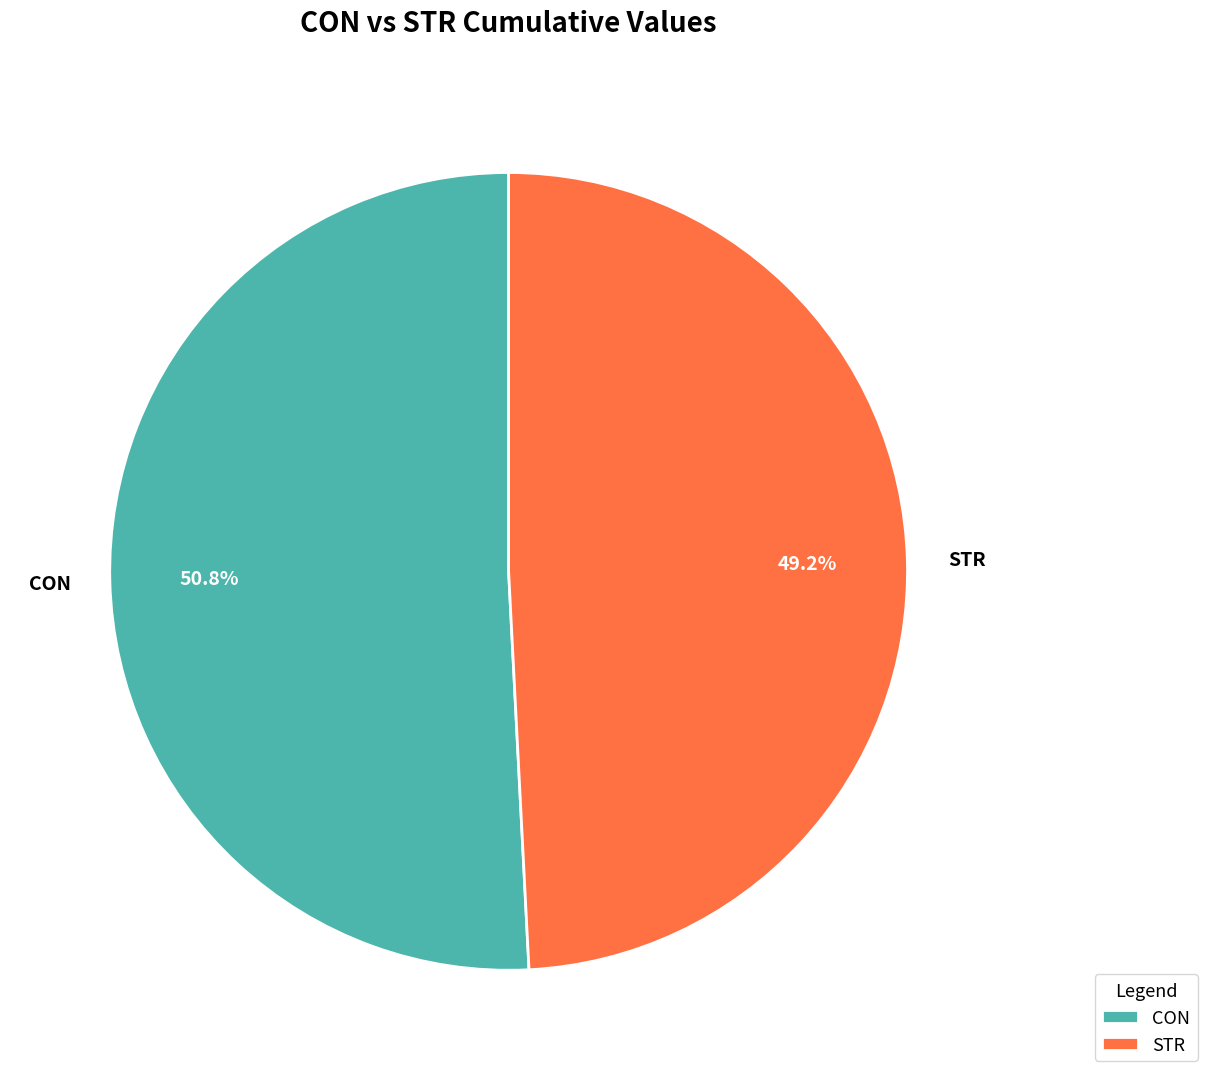

Which has a higher value, CON or STR?

CON